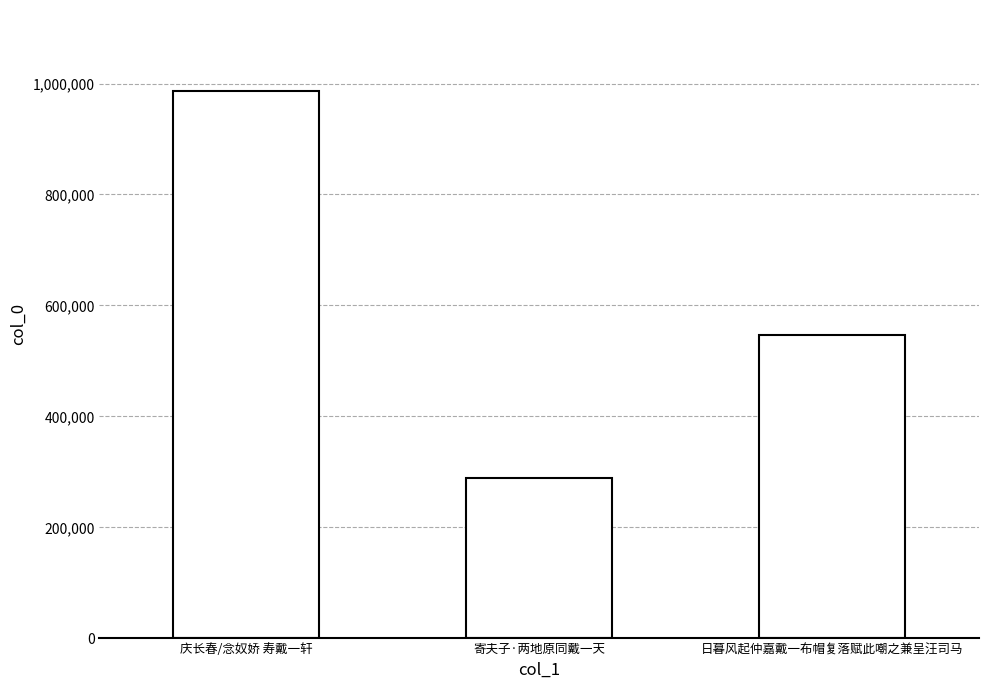

Does the chart contain stacked bars?

No